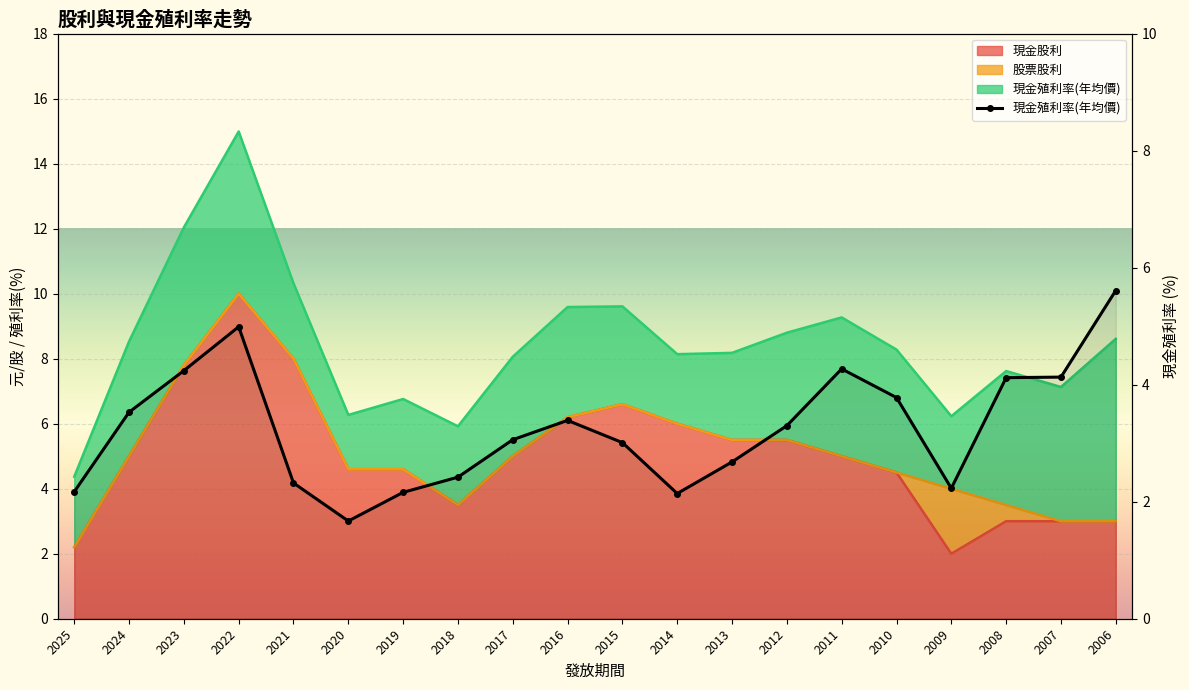

Count the number of categories in the chart.

20